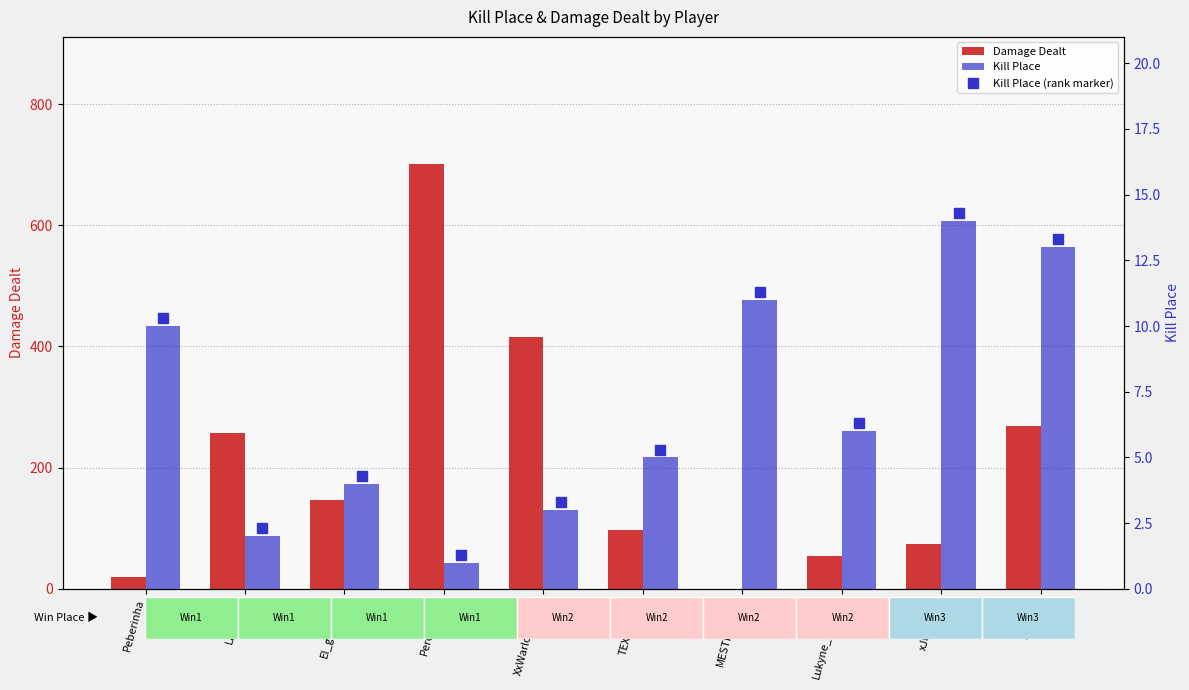

List the labels in order of Damage Dealt value, largest first.

Perobande, XxWarlockLFxX, AdriMal, LaygO_0, El_gasolino, TEXAS3006, xJMaRcox, Lukyne_marth3, Peberinha, MESTRE-MCS